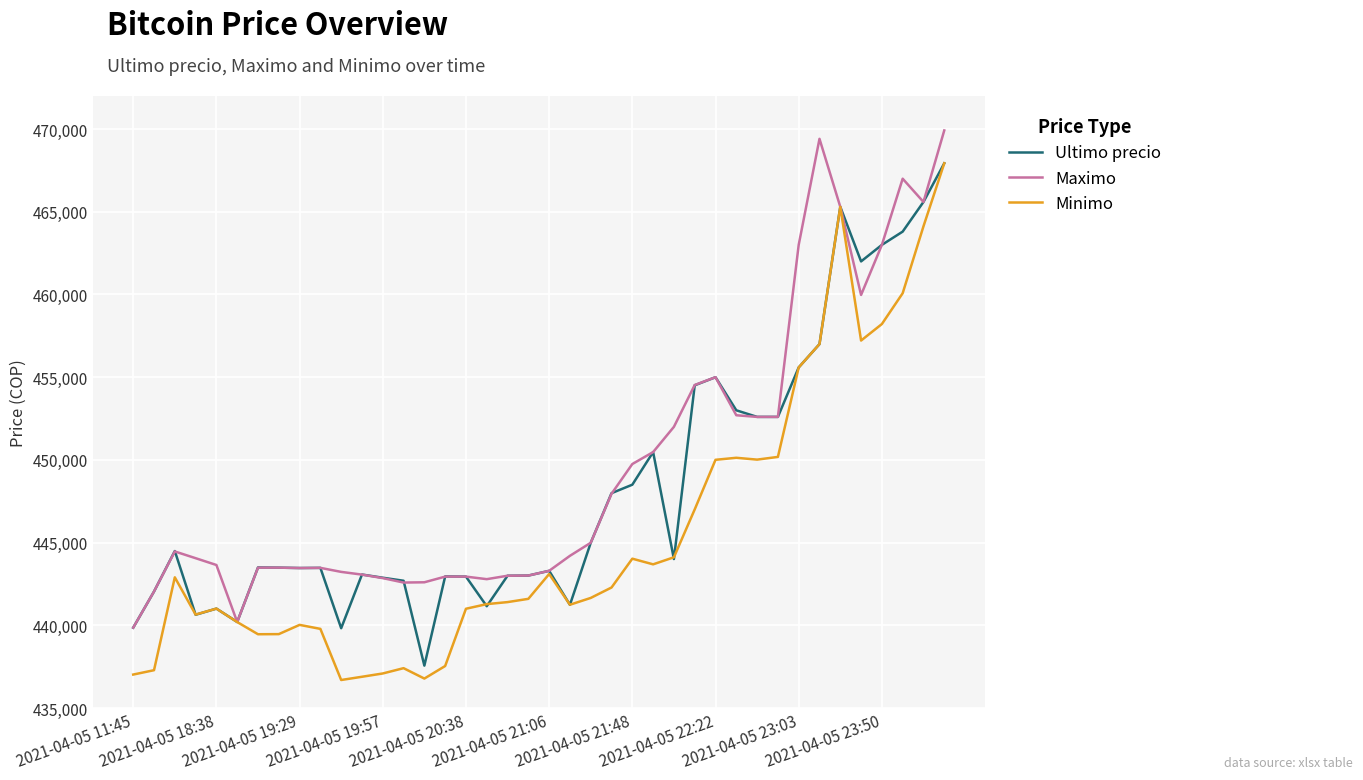

List the series in order of their overall mean, lowest first.

Minimo, Ultimo precio, Maximo